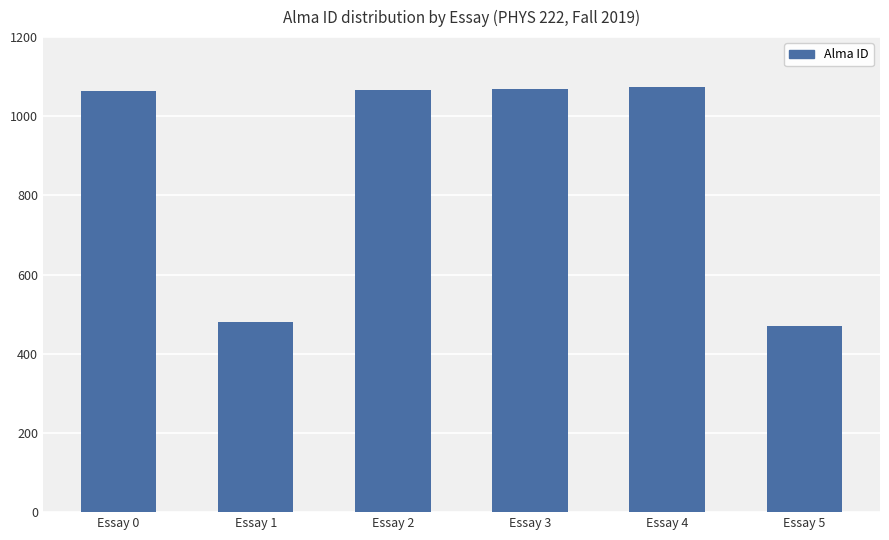

What is the maximum value shown in the chart?

1074